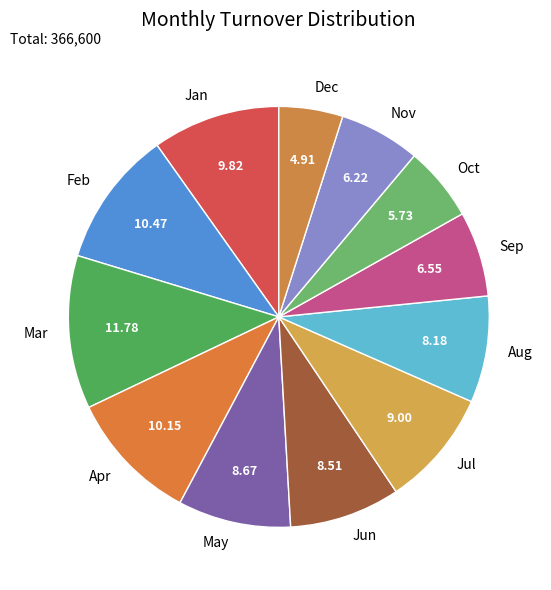

How many segments does this pie chart have?

12